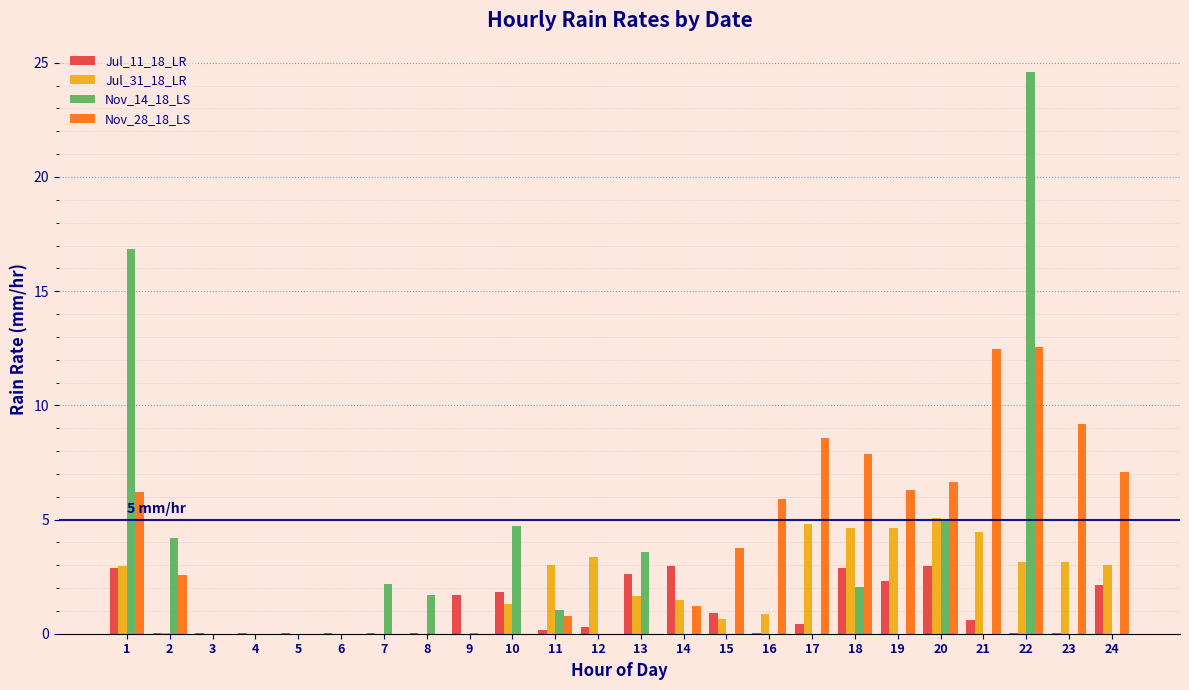

Which series has the largest total across all categories?

Nov_28_18_LS